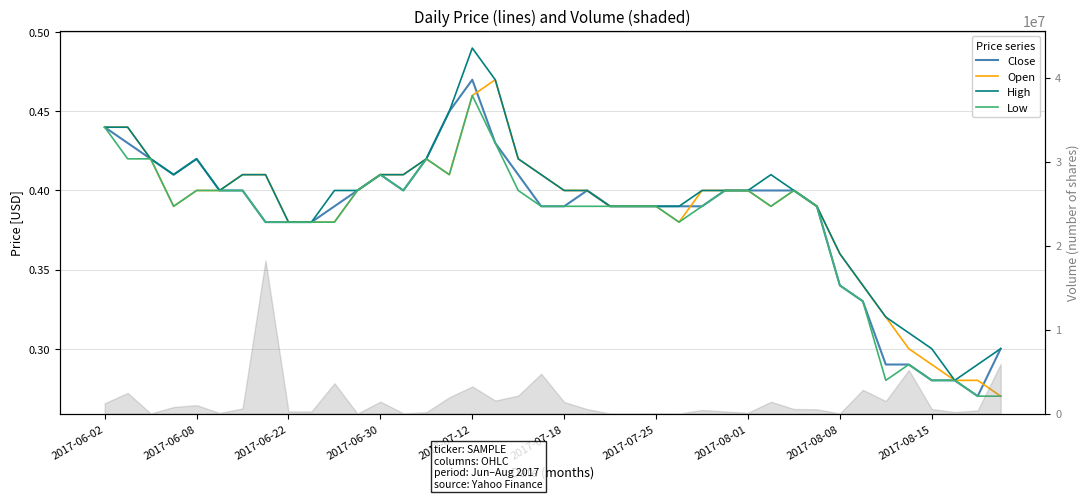

How many lines are shown in the chart?

4